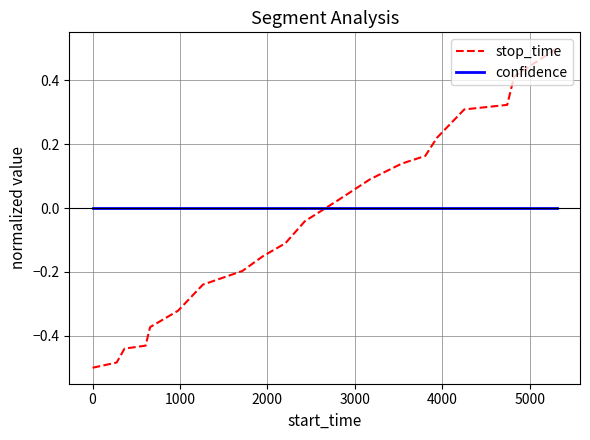

Rank the series by their maximum value, from highest to lowest.

stop_time, confidence